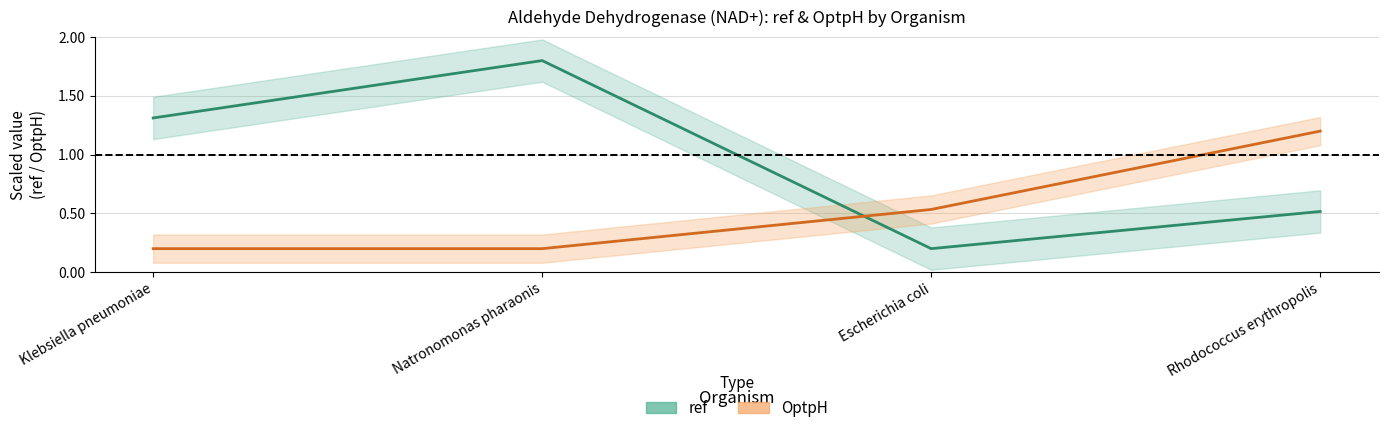

True or false: ref has a value of 0.9 at Rhodococcus erythropolis.

False